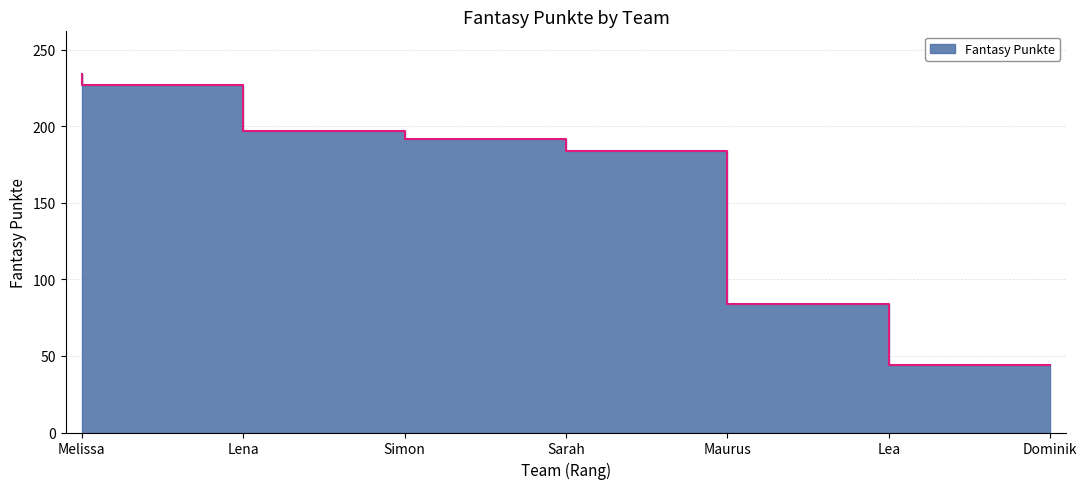

How many values exceed 192?

3